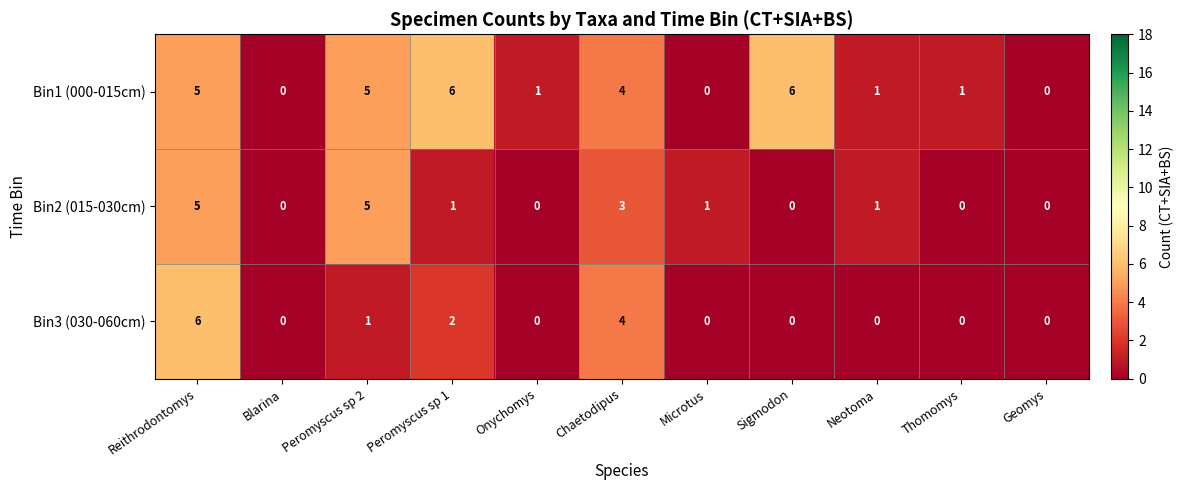

Which series changed the most between Thomomys and Geomys?

Bin1 (000-015cm)